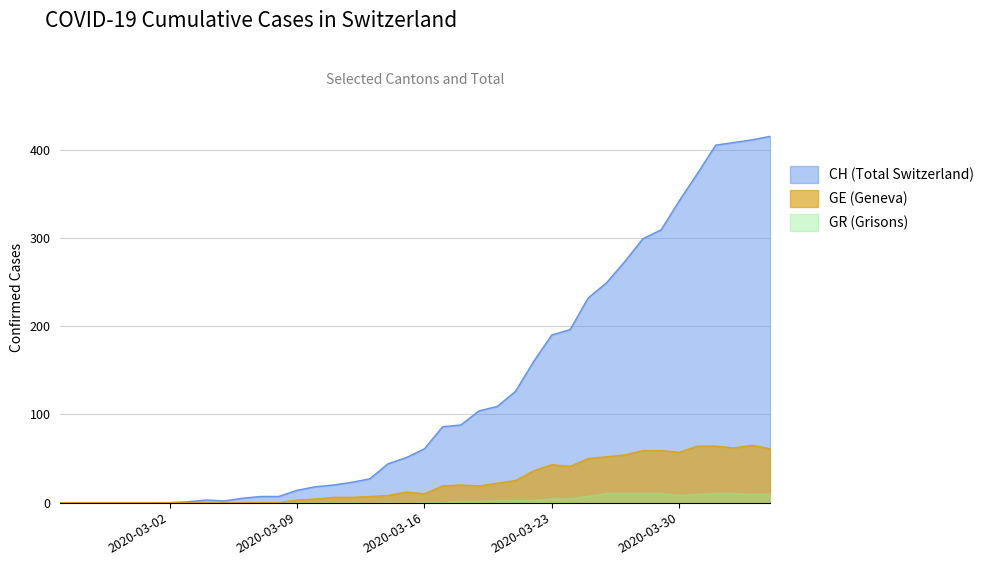

What is the greatest value displayed?

415